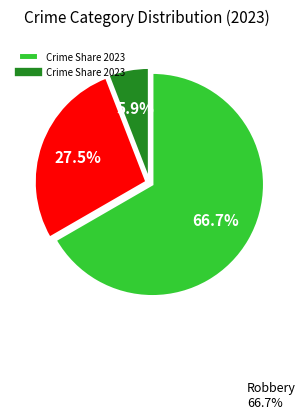

Is there a majority slice in this chart?

Yes